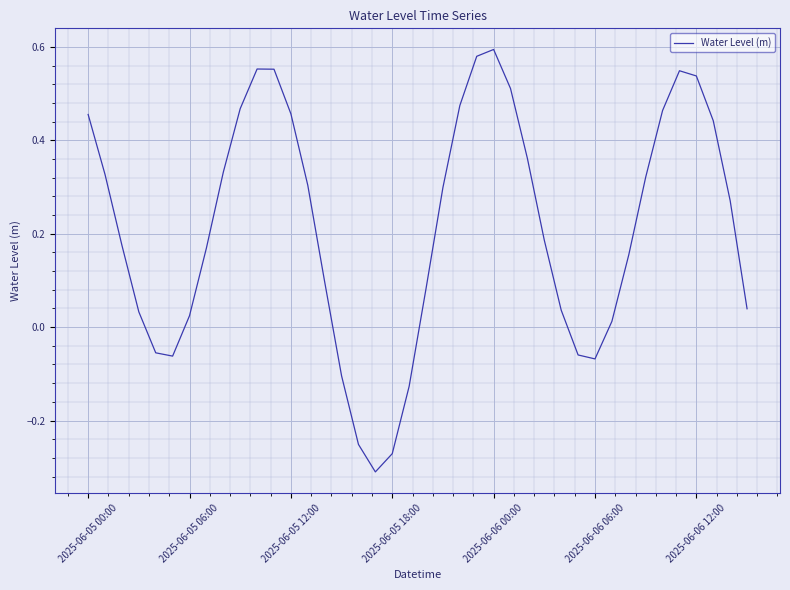

What is the difference between the maximum and minimum values?

0.9